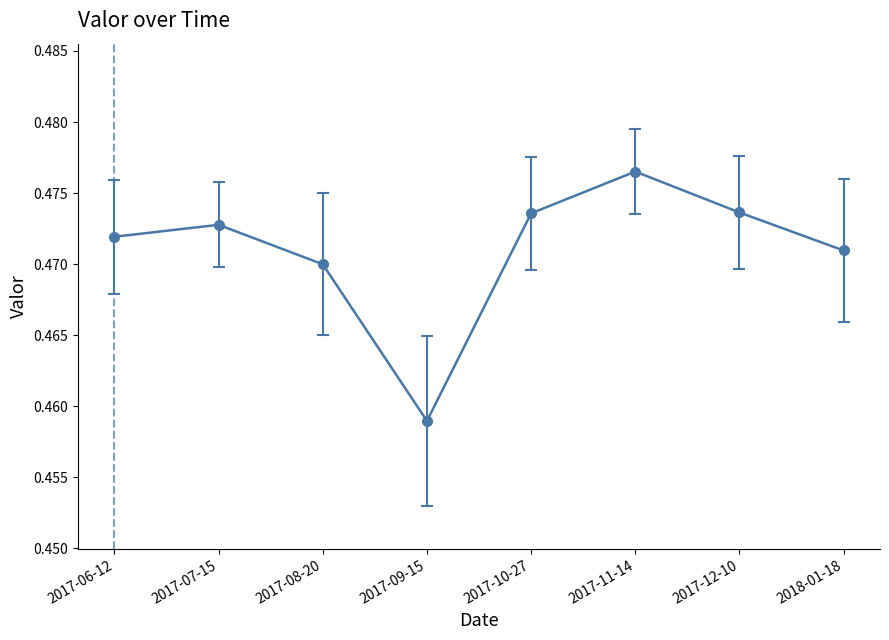

What is the label of the 6th point from the right?

2017-08-20